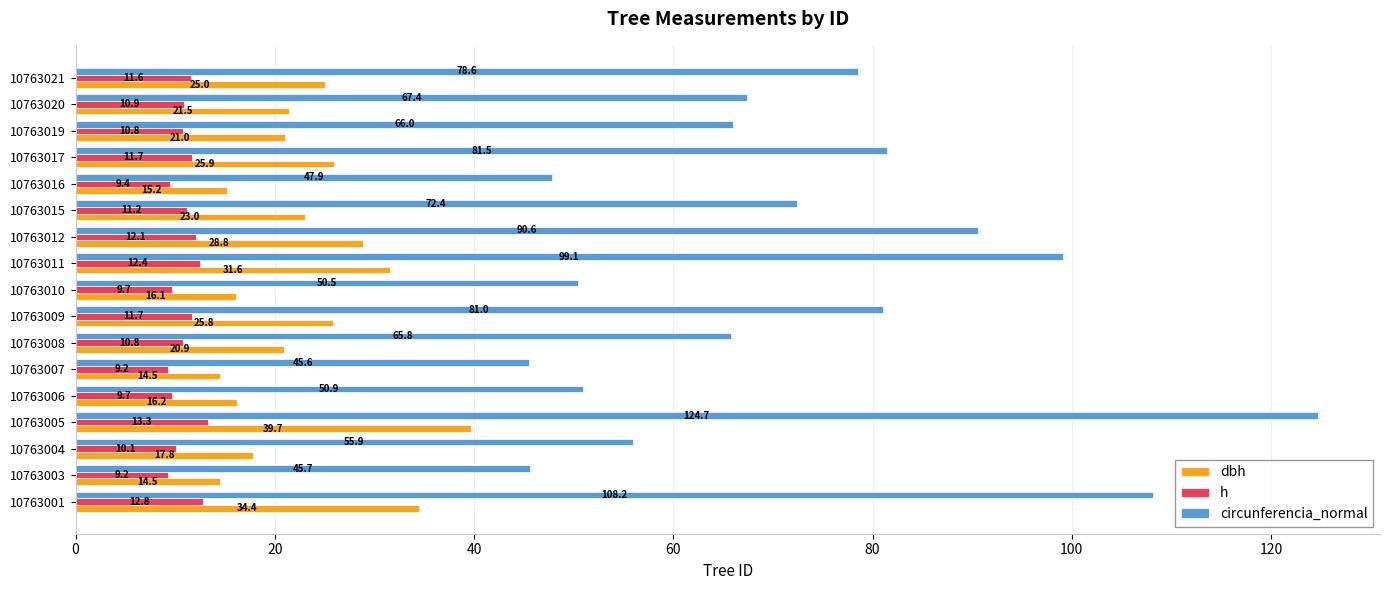

What is the difference between the highest and lowest values at 10763015?

61.2